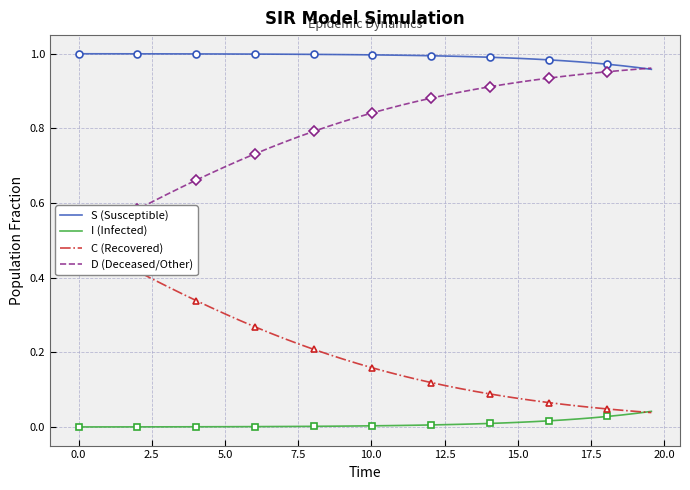

True or false: I (Infected) and S (Susceptible) cross at least once.

False